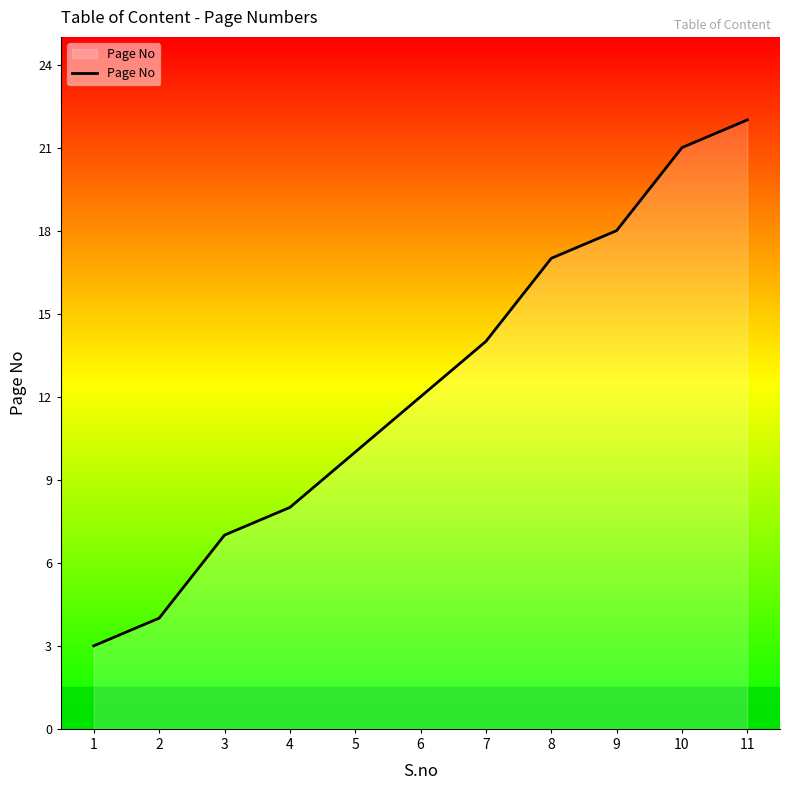

Approximately how many times larger is the value at 4 compared to 7?

0.6